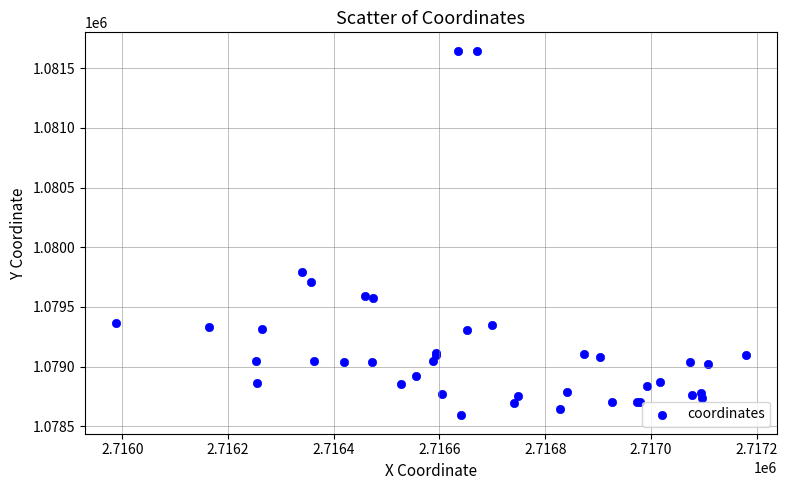

What Y value in the scatter plot is closest to 1080118?

1079795.9